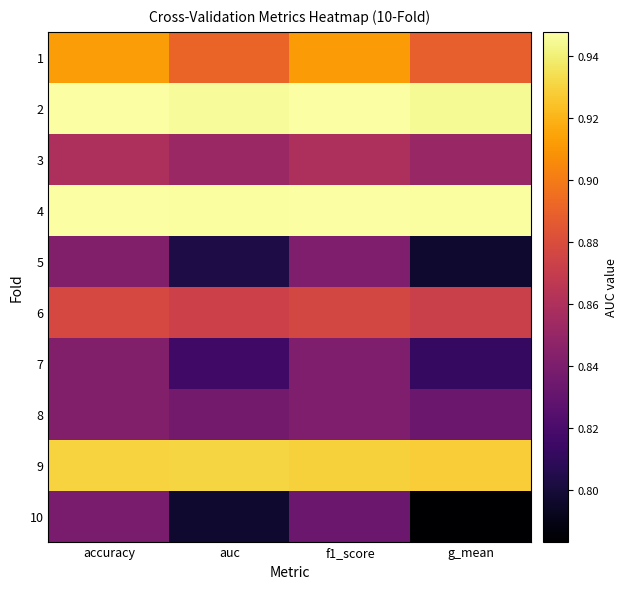

Reading left to right, list all the values displayed in this chart.

1: accuracy=0.9	auc=0.9	f1_score=0.9	g_mean=0.9
2: accuracy=0.9	auc=0.9	f1_score=0.9	g_mean=0.9
3: accuracy=0.9	auc=0.9	f1_score=0.9	g_mean=0.9
4: accuracy=0.9	auc=0.9	f1_score=0.9	g_mean=0.9
5: accuracy=0.8	auc=0.8	f1_score=0.8	g_mean=0.8
6: accuracy=0.9	auc=0.9	f1_score=0.9	g_mean=0.9
7: accuracy=0.8	auc=0.8	f1_score=0.8	g_mean=0.8
8: accuracy=0.8	auc=0.8	f1_score=0.8	g_mean=0.8
9: accuracy=0.9	auc=0.9	f1_score=0.9	g_mean=0.9
10: accuracy=0.8	auc=0.8	f1_score=0.8	g_mean=0.8